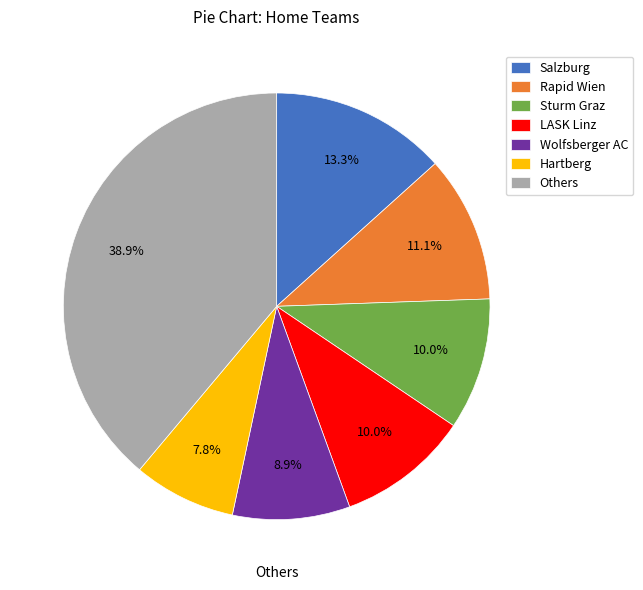

Is it true that Rapid Wien is 11% of the pie?

True